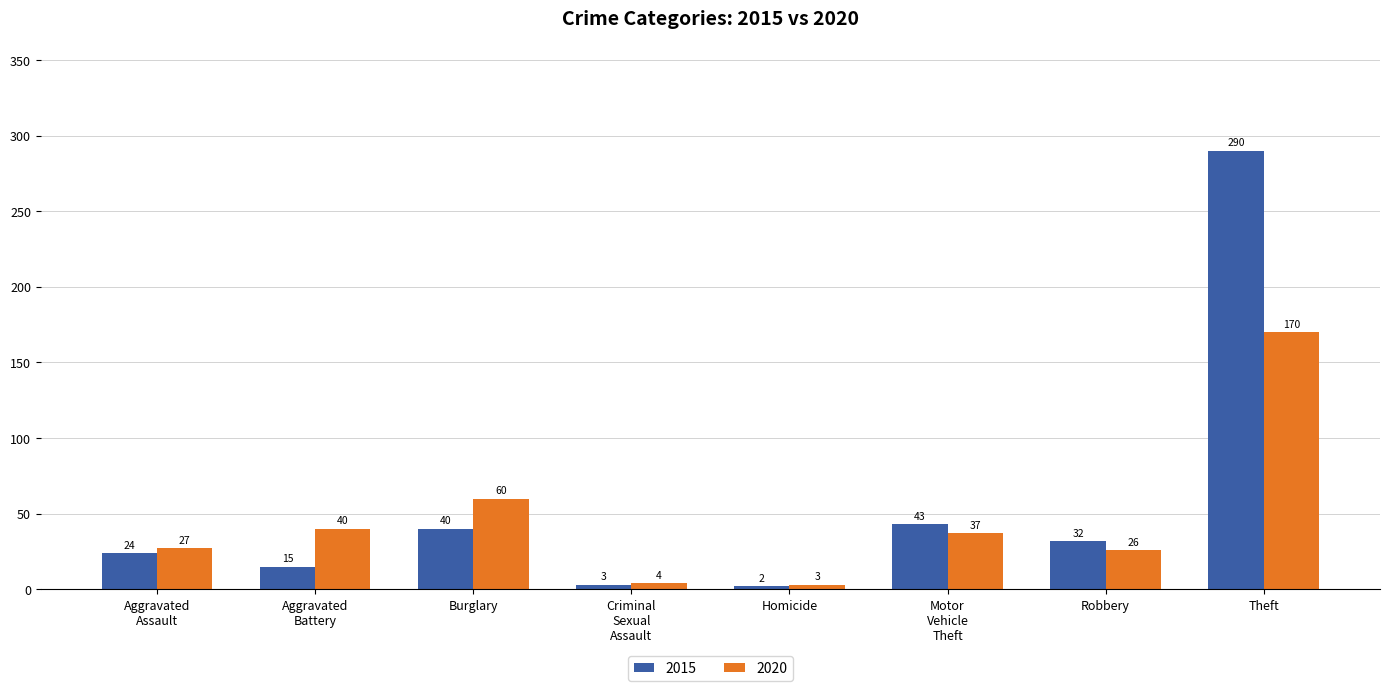

Which series has the largest range (max minus min)?

2015